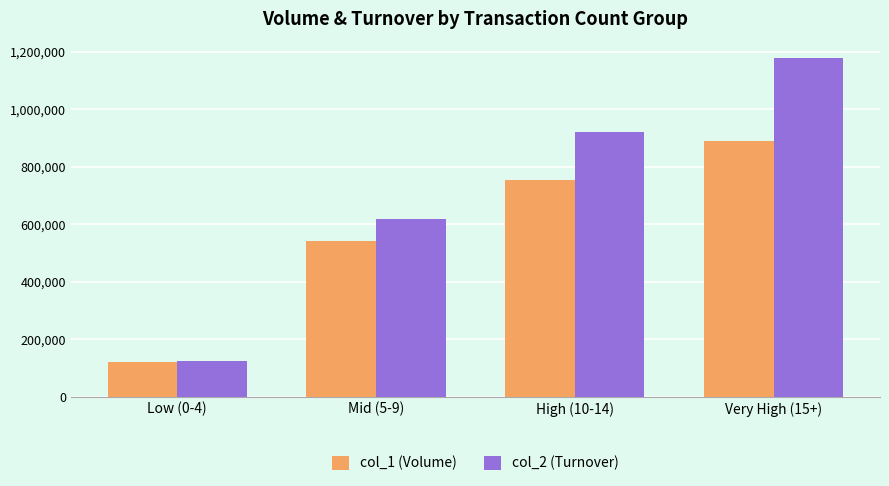

What is the lowest value of the col_2 (Turnover) series?

125250